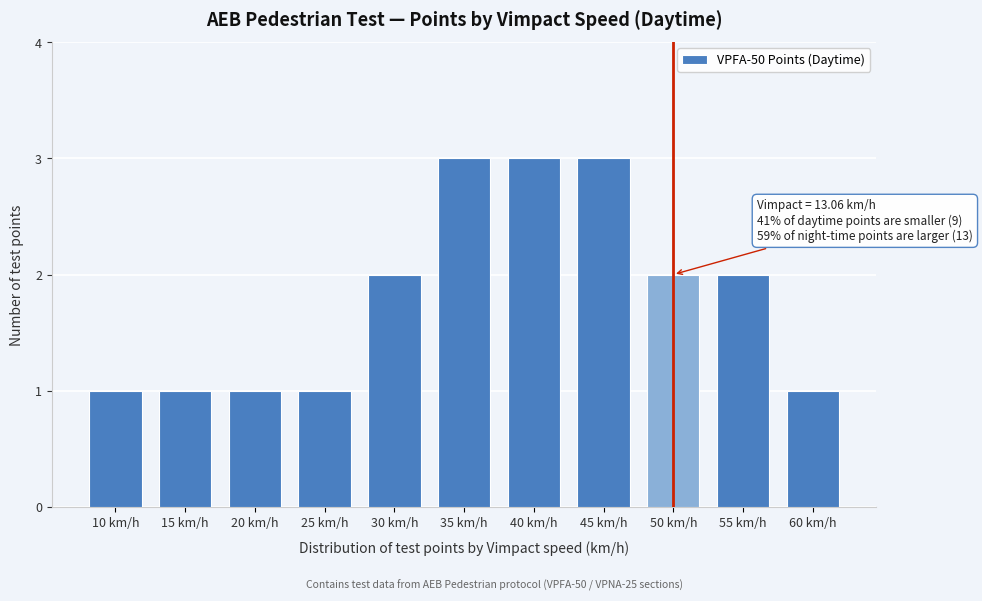

Reading left to right, extract all data points from this chart.

1	1	1	1	2	3	3	3	2	2	1